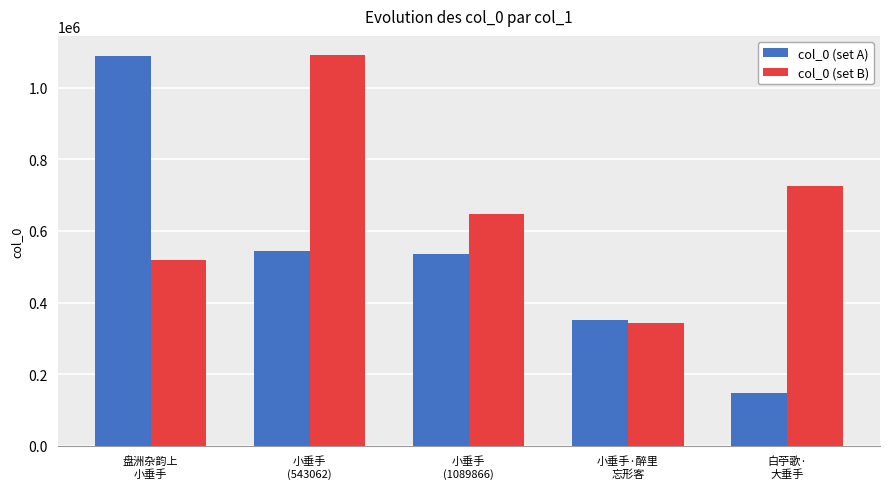

Which series changed the most between 盘洲杂韵上
小垂手 and 白苧歌·
大垂手?

col_0 (set A)